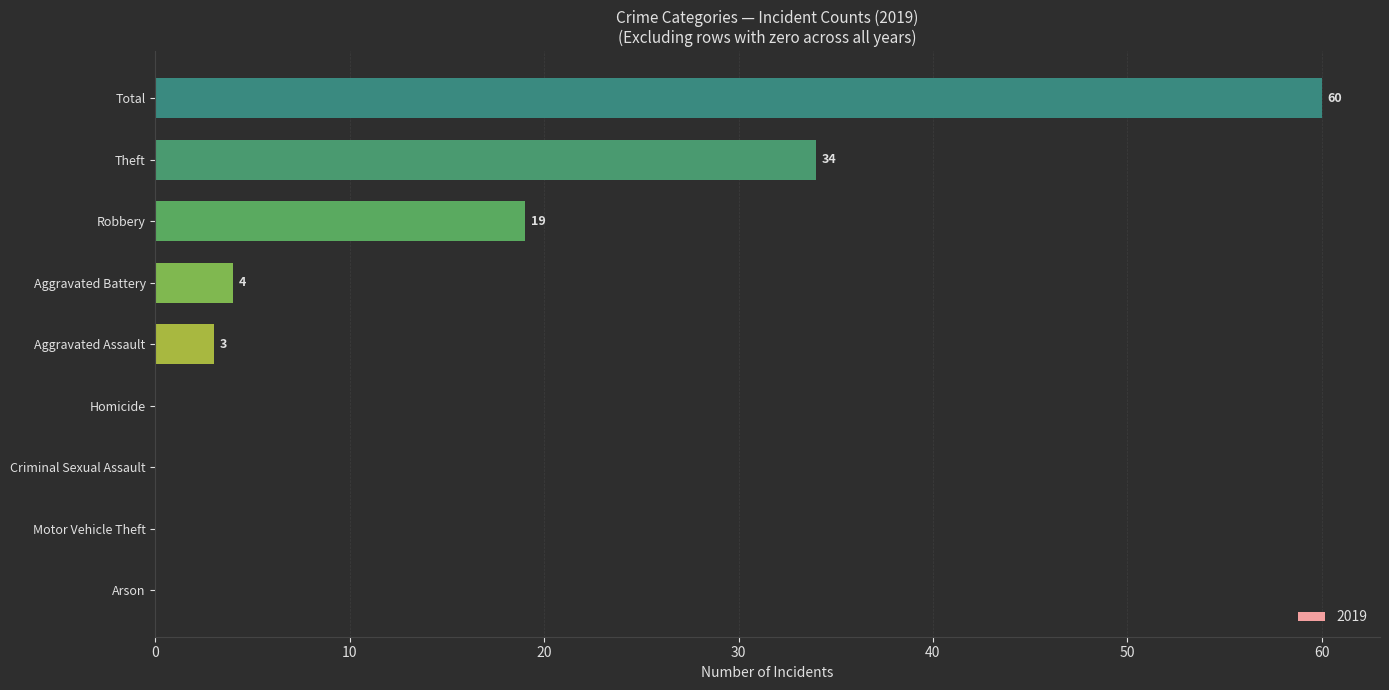

Read the value at Total, to the nearest 5.

60